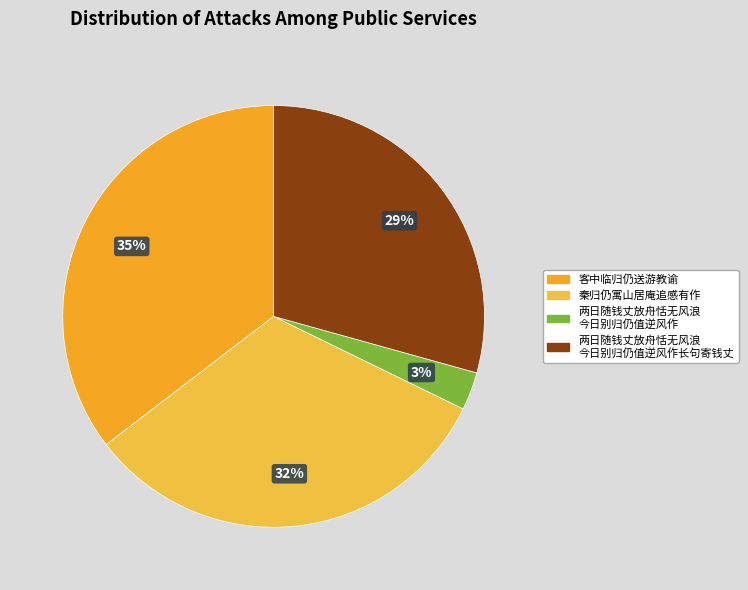

To the nearest percent, what is the average slice percentage?

25%